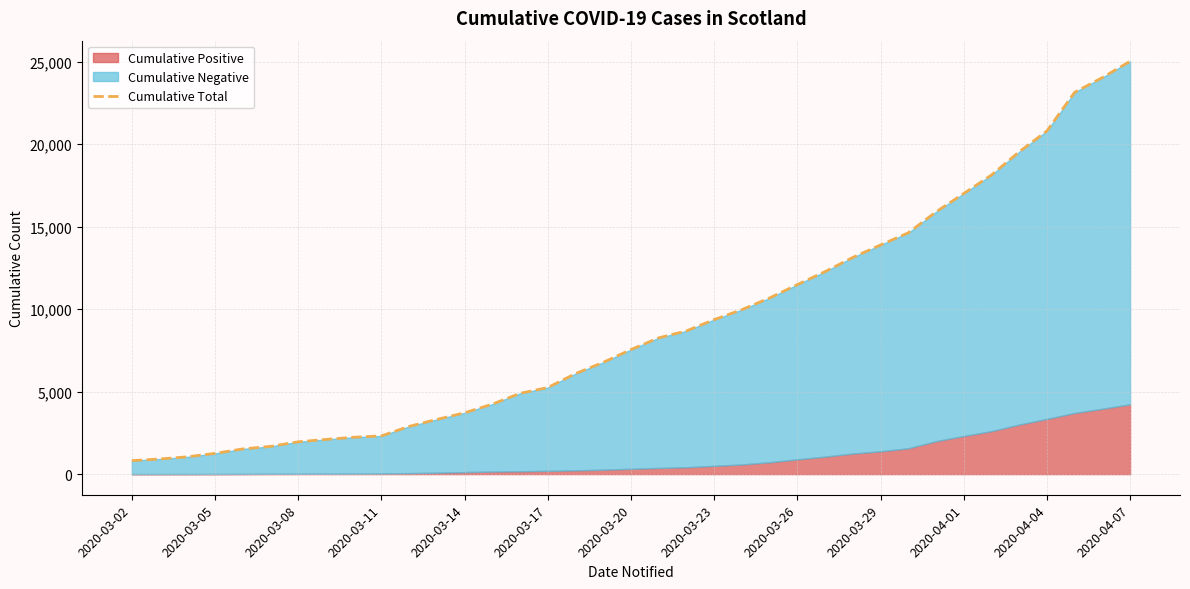

True or false: the data shows 2537 at 2020-03-14.

False